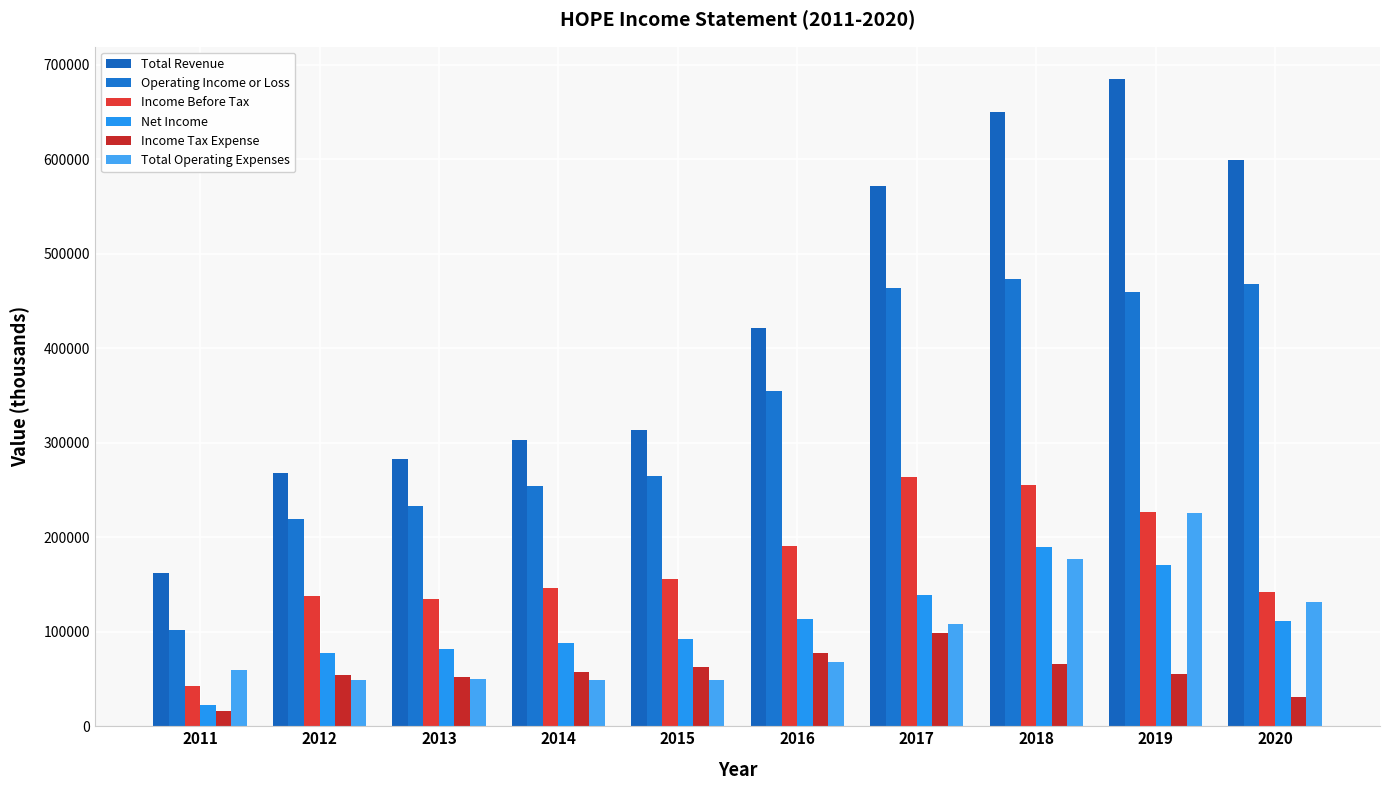

Does the chart contain any negative values?

No